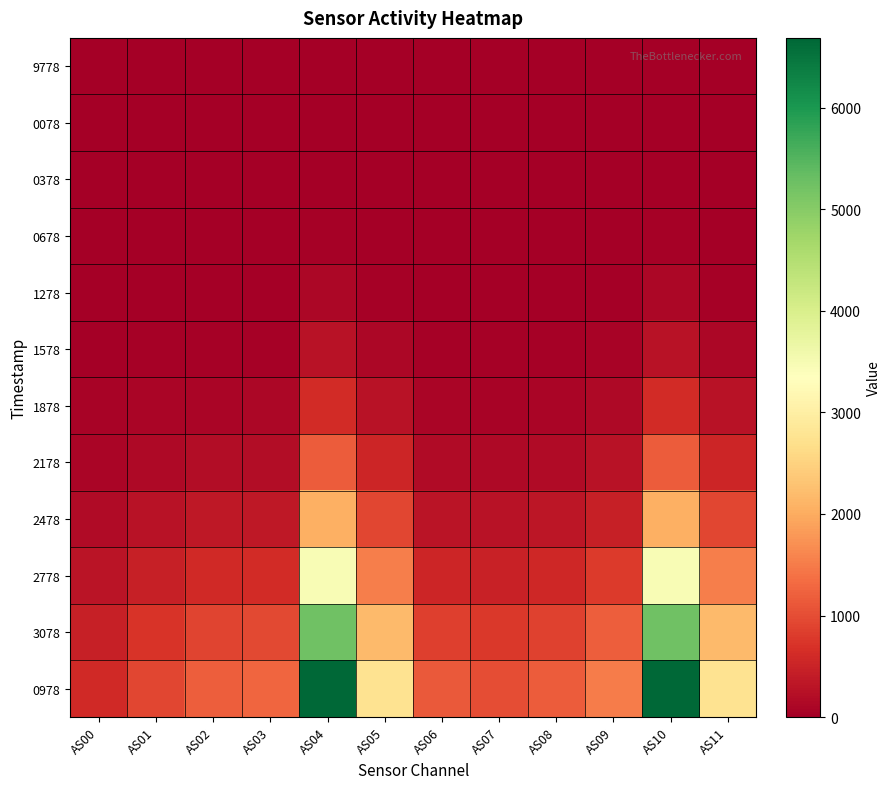

Which series has the largest total across all categories?

0978